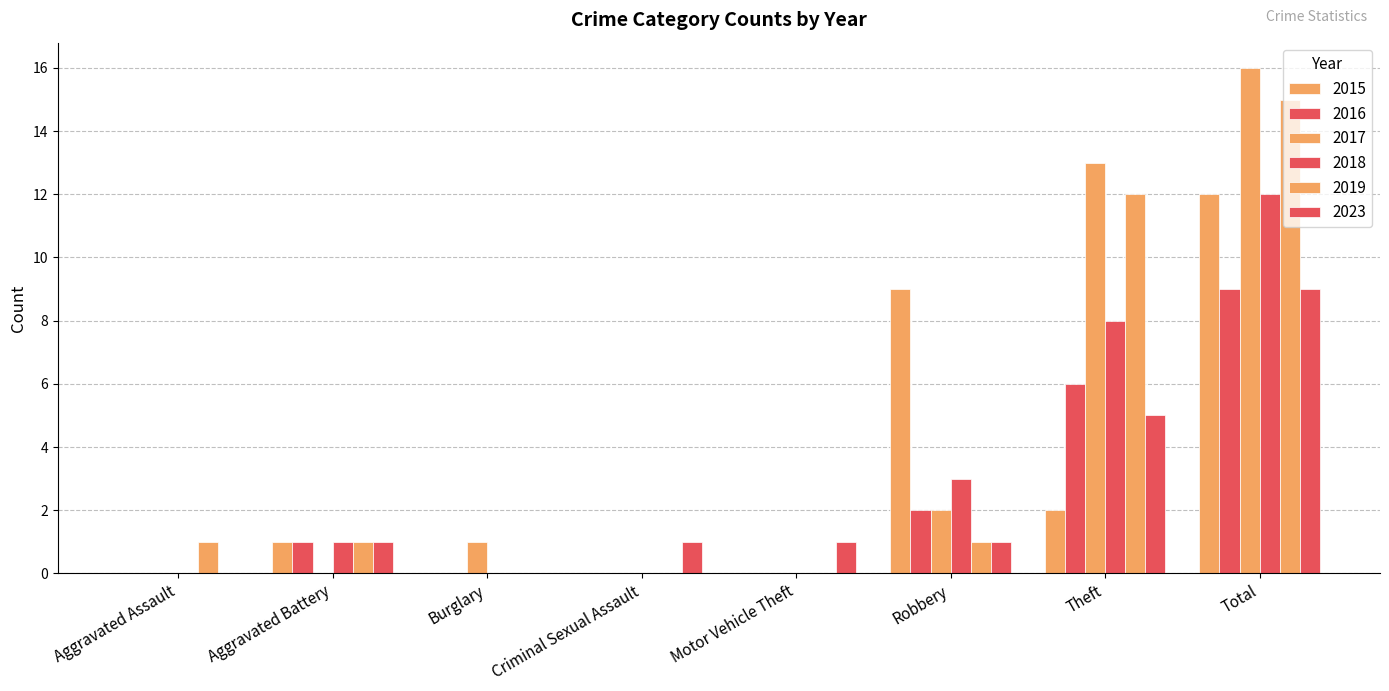

How many data points does each series have?

8